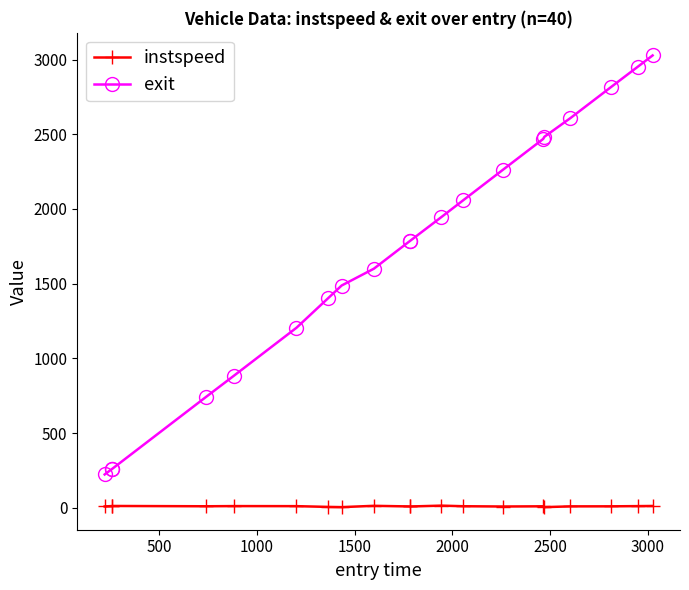

Rank the series by their average value, from lowest to highest.

instspeed, exit